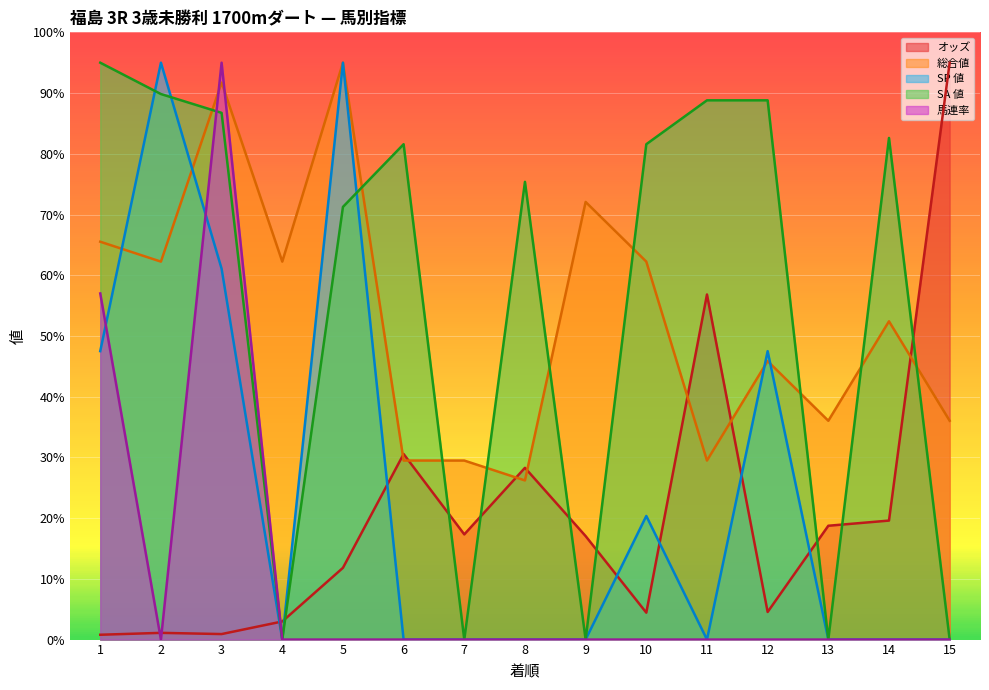

Is the value of SP 値 at 6 greater than the value of 総合値 at 6?

No